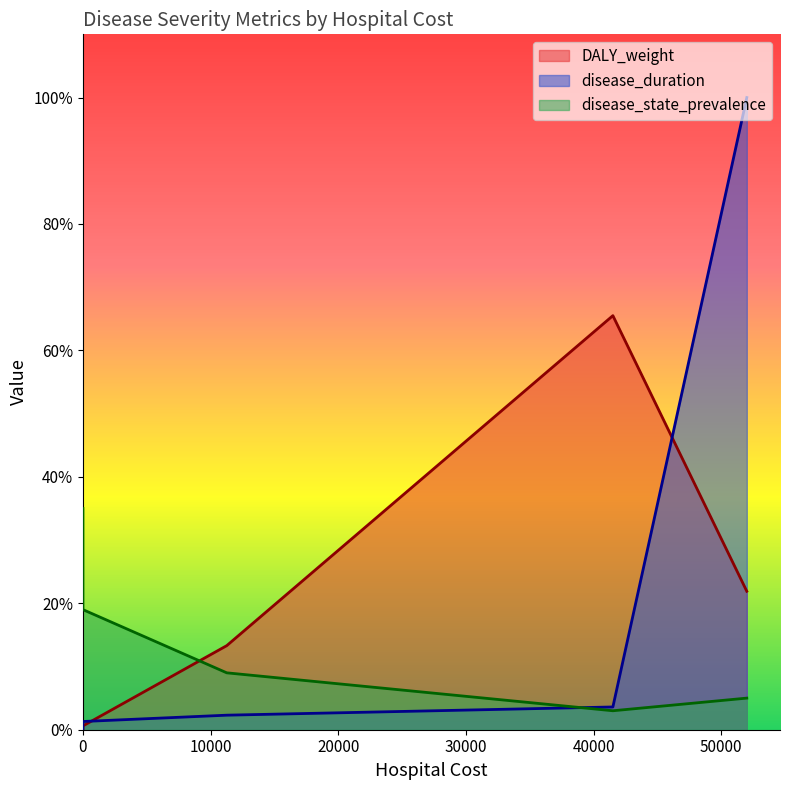

True or false: disease_duration has more than 0 interior local peaks.

False